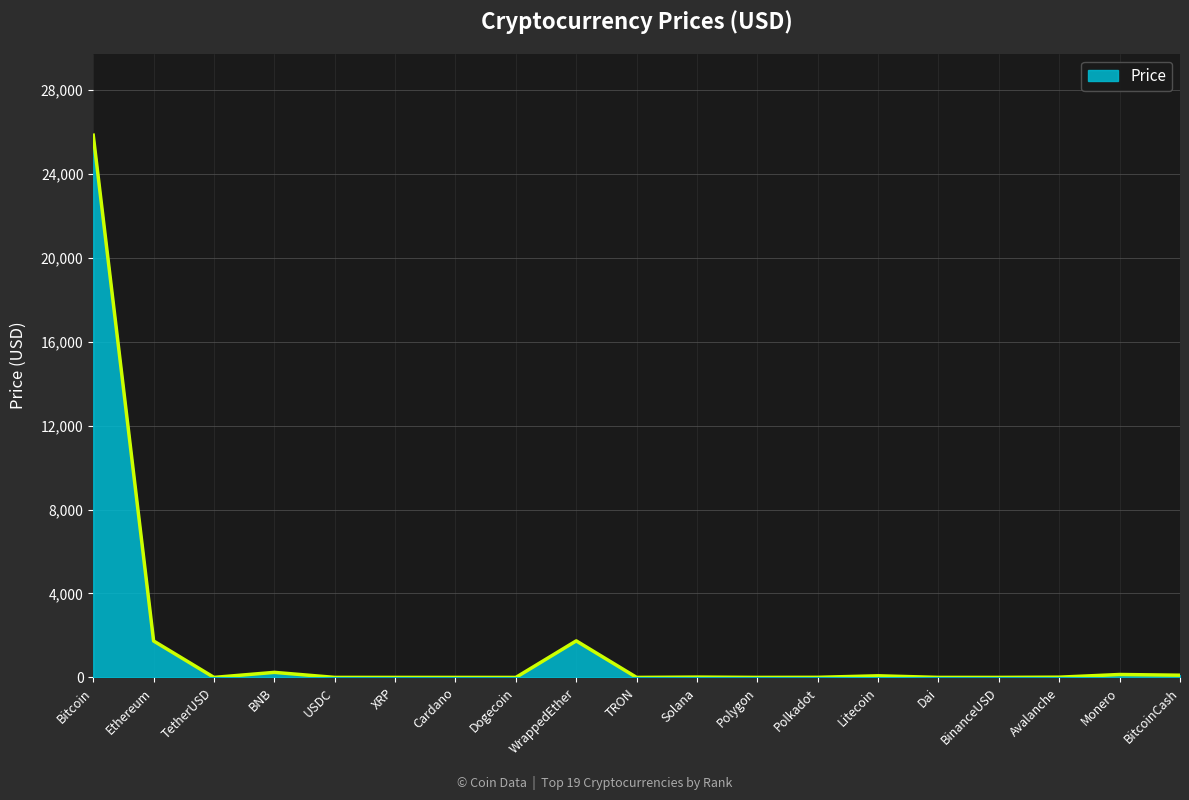

At which category does the data reach its first local peak?

BNB